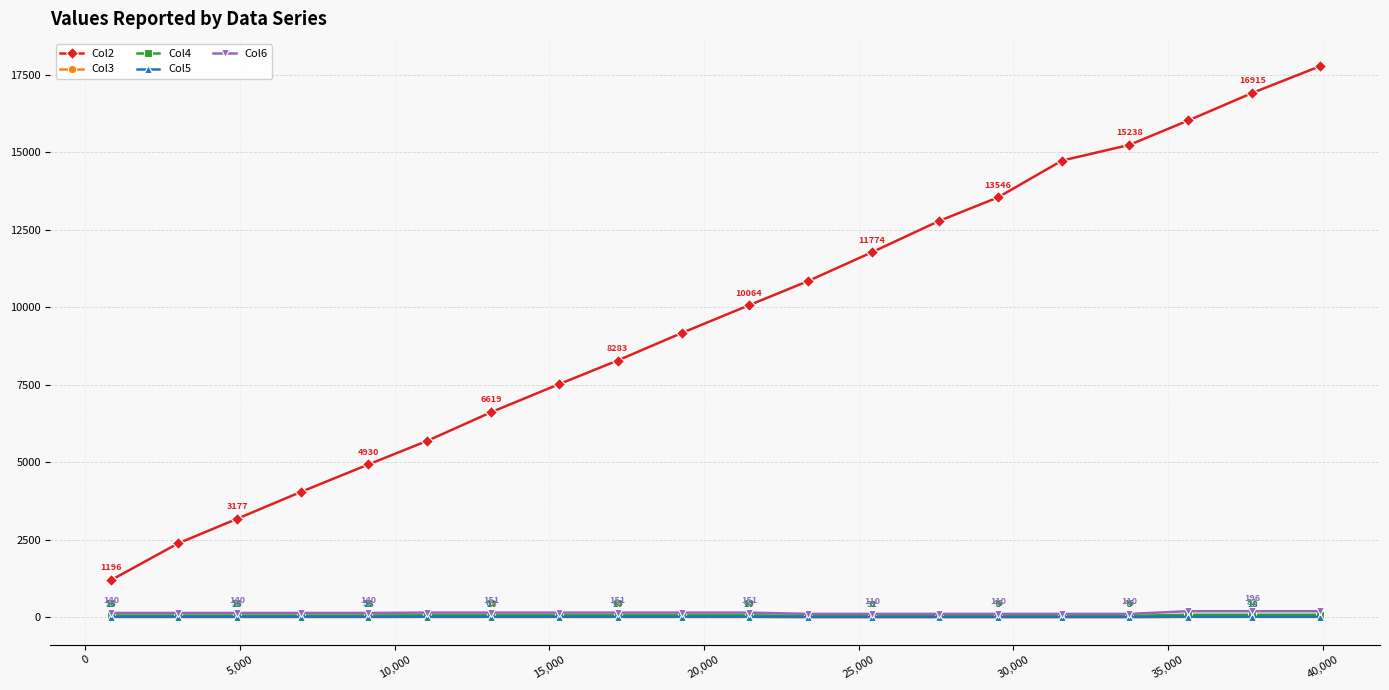

List the series in order of their peak value, highest first.

Col2, Col6, Col4, Col5, Col3